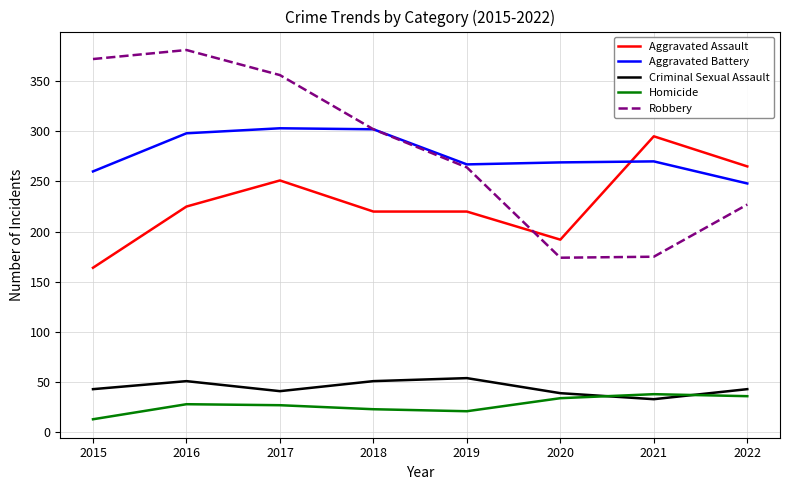

Which series has the widest spread of values?

Robbery